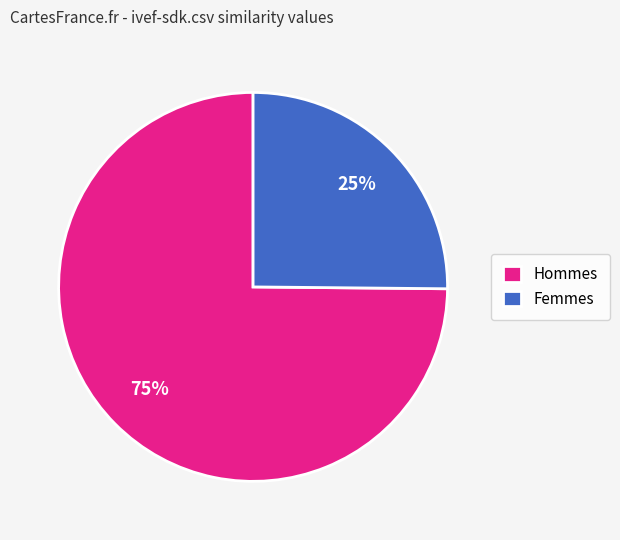

To the nearest percent, what is the average slice percentage?

50%